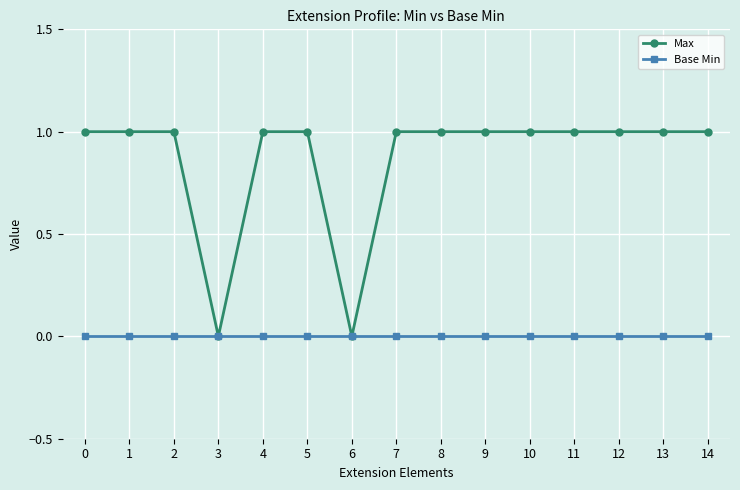

What is the value of the Max point at the 5th from the left?

1